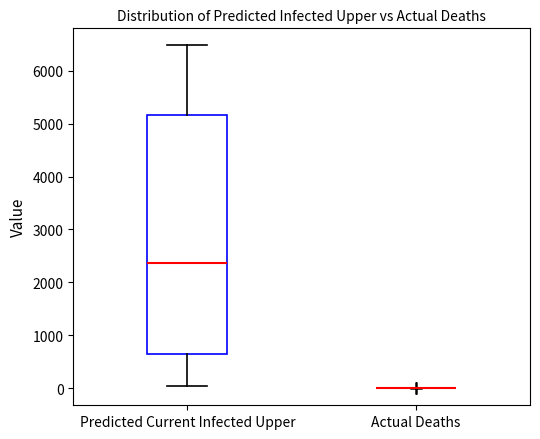

Reading left to right, transcribe this box plot: for each box, give where its median line is, the range the box spans, and where its two whiskers end, as read against the y-axis. The values are not printed on the chart, so give them approximately, as read against the axis.

Predicted Current Infected Upper: median 2400, box 600 to 5200, whiskers 0 to 6500
Actual Deaths: box collapsed to a line at 0, whiskers 0 to 0